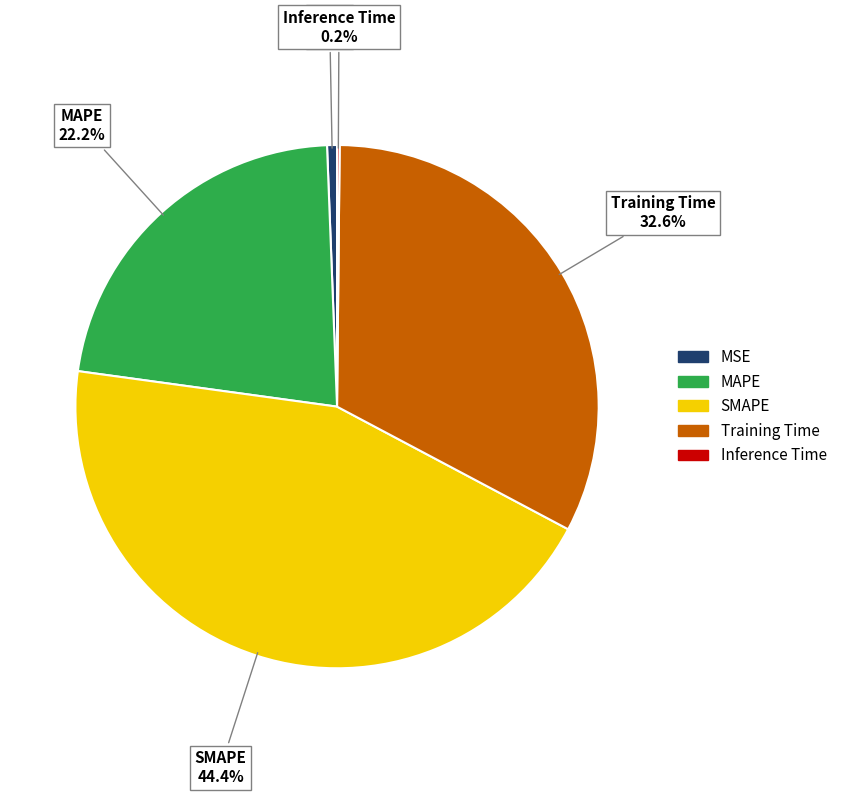

To the nearest percent, what is the difference between the largest and smallest slice percentages?

44%